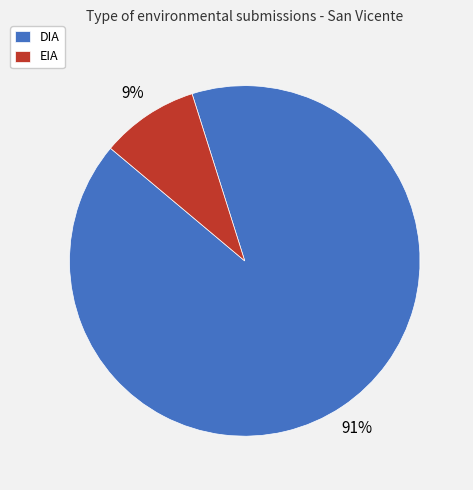

Combined, do DIA and EIA account for over 50%?

Yes